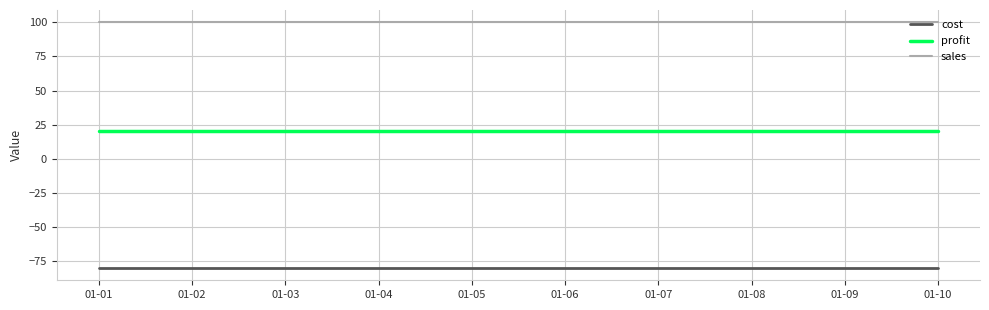

True or false: sales and cost intersect in this chart.

False